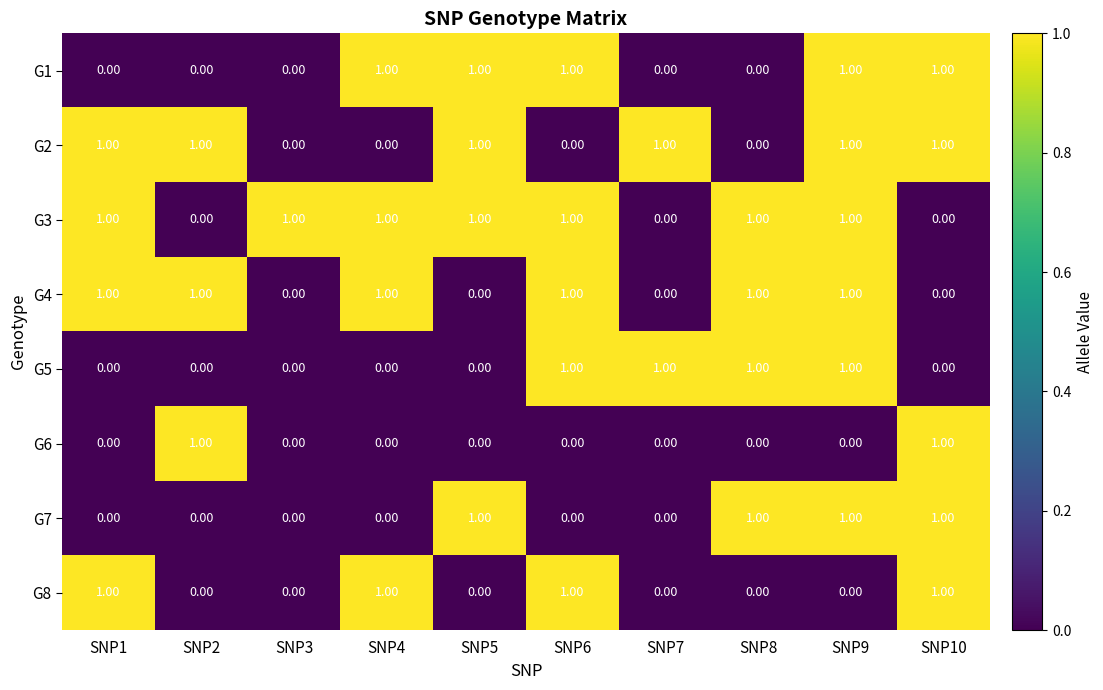

Between SNP4 and SNP6, which series saw the biggest shift?

G5